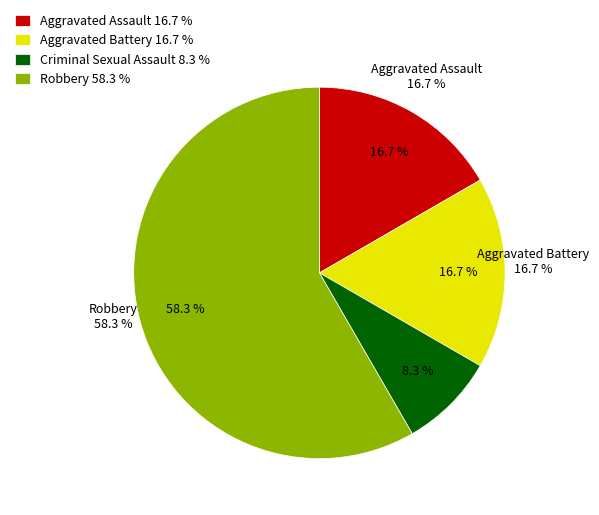

Is there any slice that represents more than half of the pie?

Yes